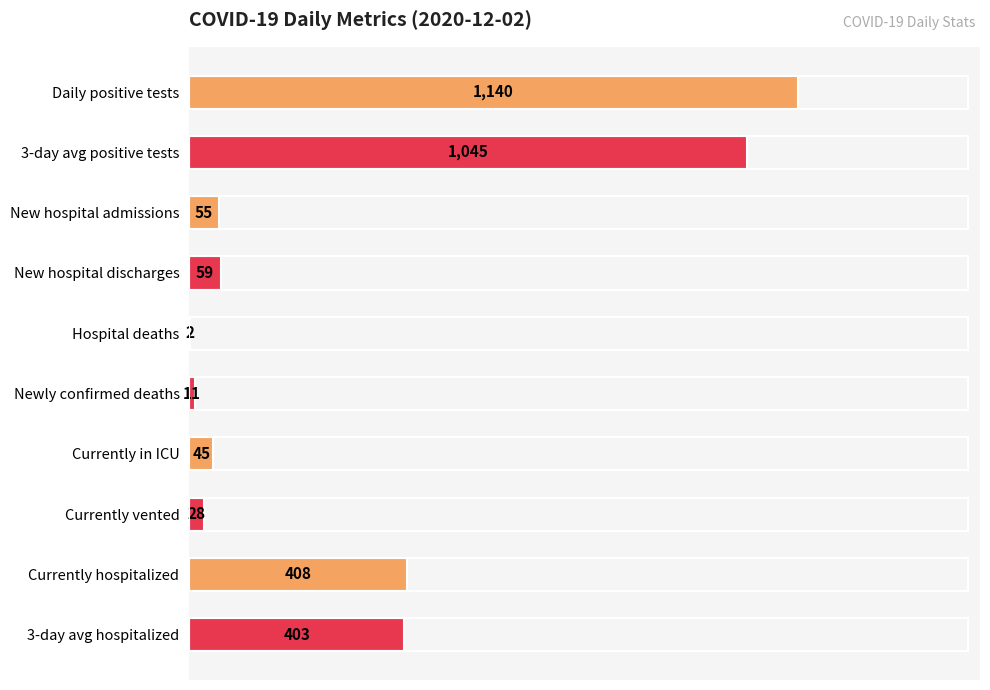

Reading top to bottom, transcribe all the data shown in this chart.

Daily positive tests=1140	3-day avg positive tests=1045	New hospital admissions=55	New hospital discharges=59	Hospital deaths=2	Newly confirmed deaths=11	Currently in ICU=45	Currently vented=28	Currently hospitalized=408	3-day avg hospitalized=403